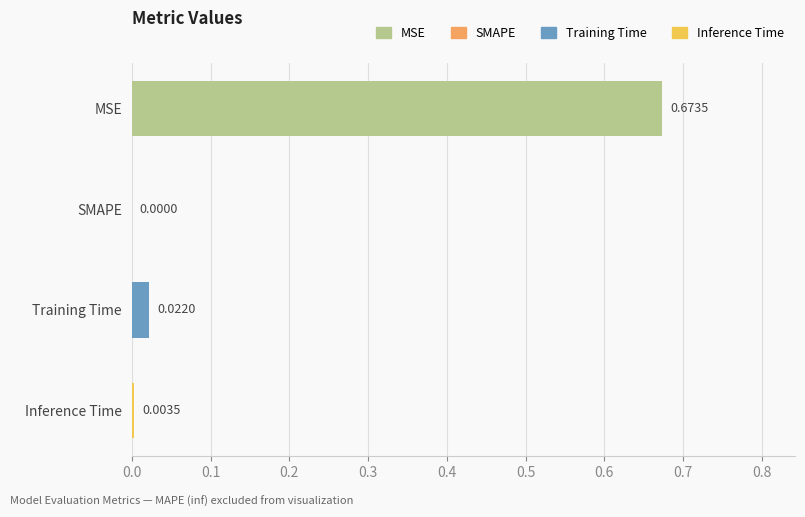

How many series are shown in this chart?

1